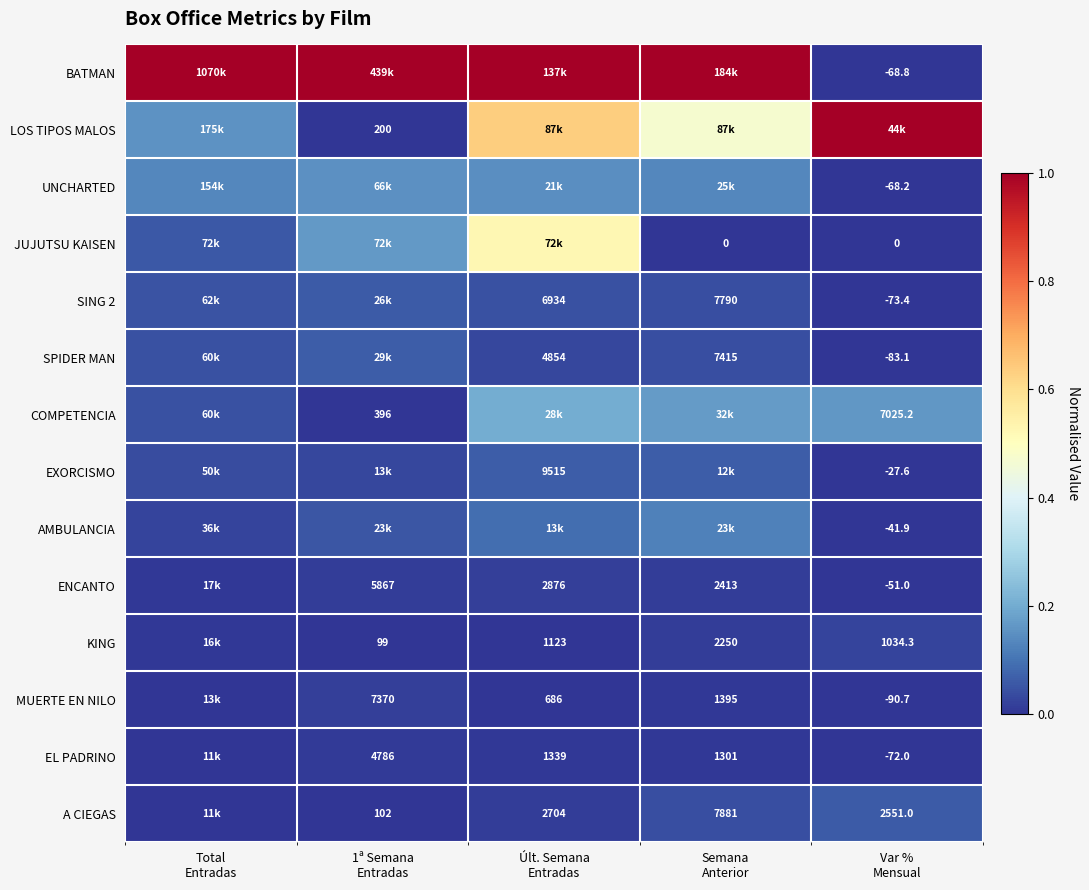

List the labels in order of JUJUTSU KAISEN value, largest first.

Últ. Semana Entradas, 1ª Semana Entradas, Total Entradas, Var % Mensual, Semana Anterior